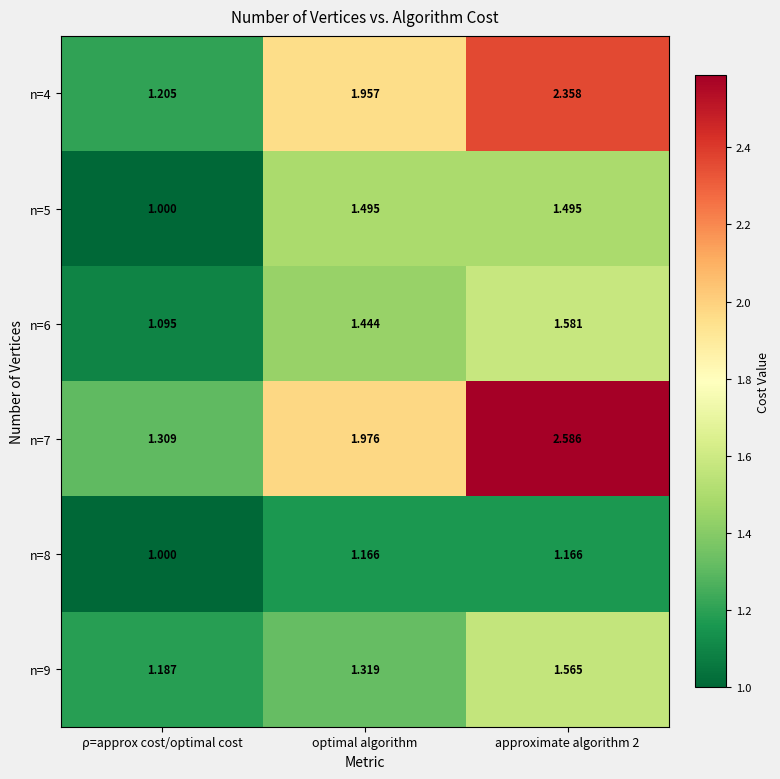

Which category has the lowest value in the n=8 series?

ρ=approx cost/optimal cost